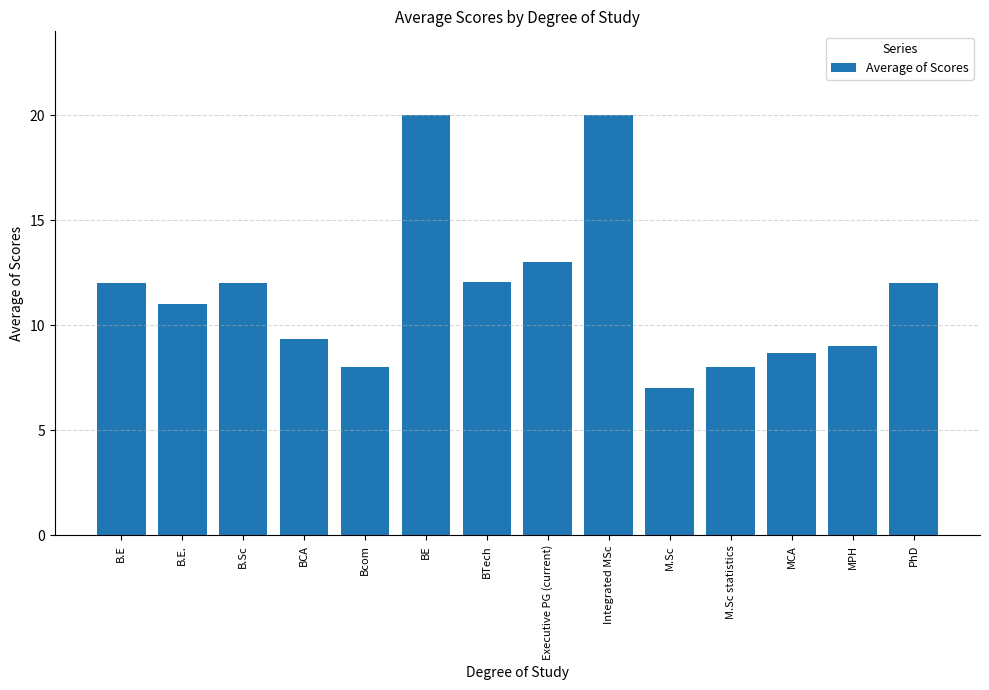

At which category does the chart reach its minimum across all series?

M.Sc